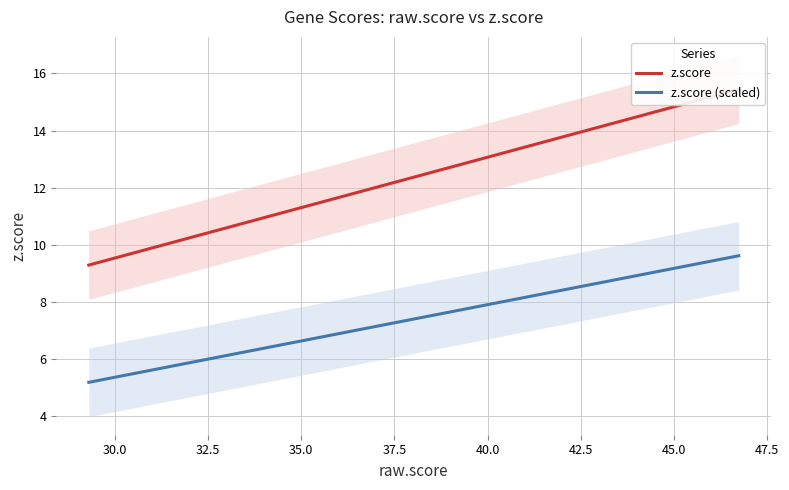

Is this an area chart (filled region under the line)?

No